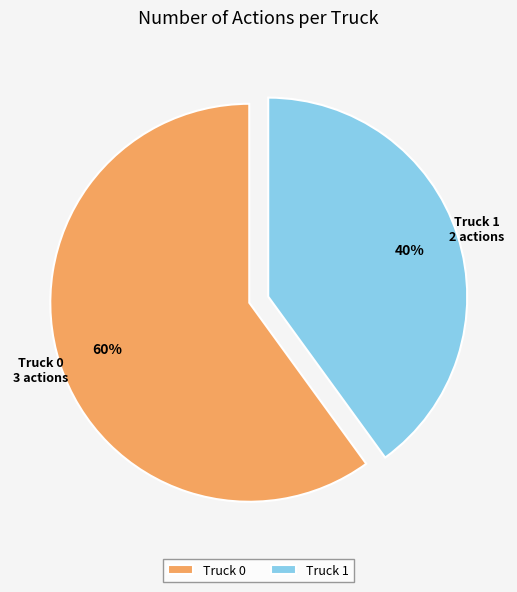

How many slices are in this pie chart?

2